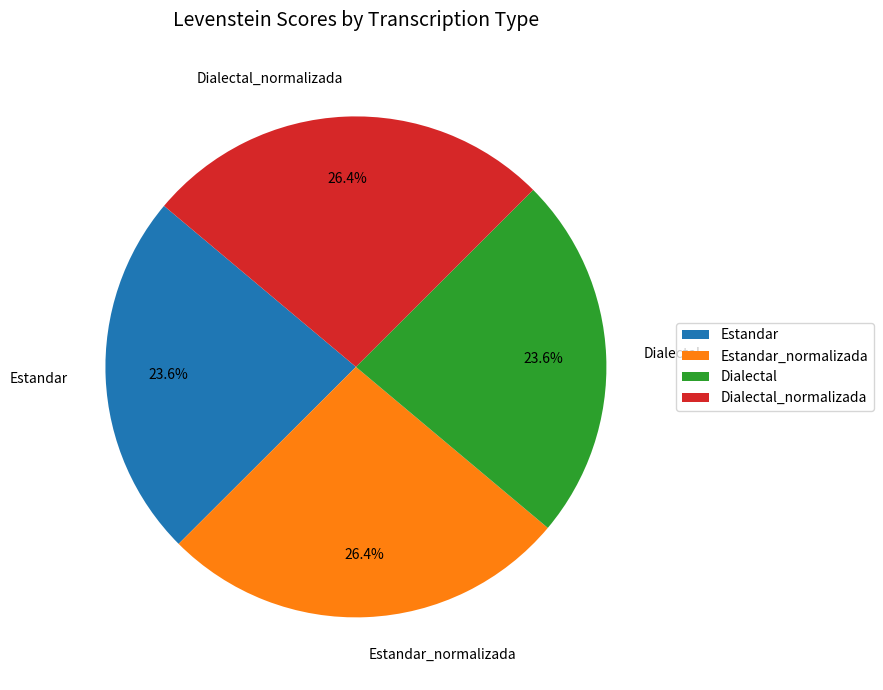

Combined, do Estandar and Dialectal account for over 50%?

No